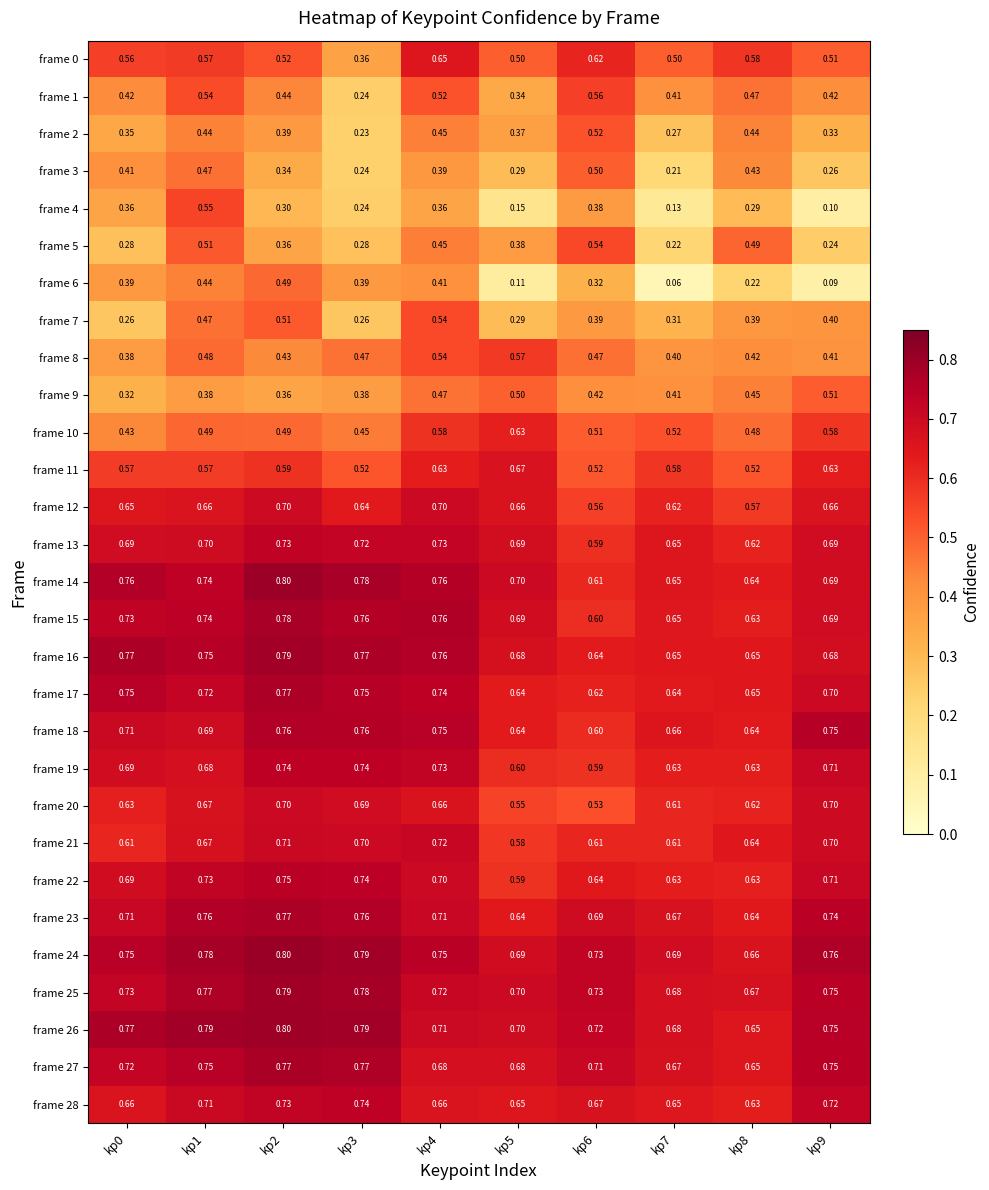

List the series in order of their peak value, highest first.

frame 24, frame 14, frame 26, frame 25, frame 16, frame 15, frame 27, frame 17, frame 23, frame 18, frame 22, frame 19, frame 28, frame 13, frame 21, frame 12, frame 20, frame 11, frame 0, frame 10, frame 8, frame 1, frame 4, frame 5, frame 7, frame 2, frame 9, frame 3, frame 6